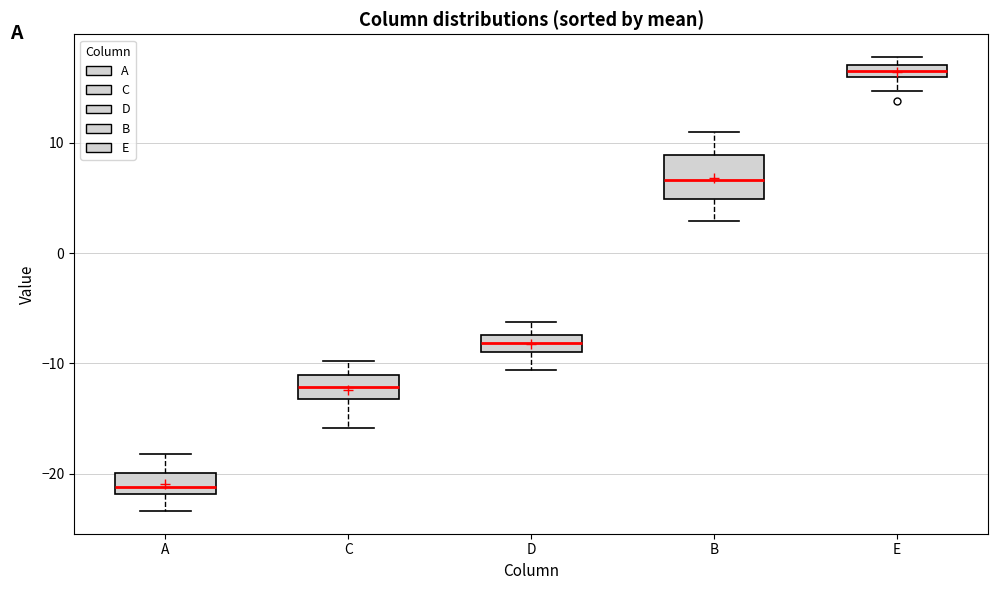

Which box is the tallest, from its lower edge to its upper edge?

B